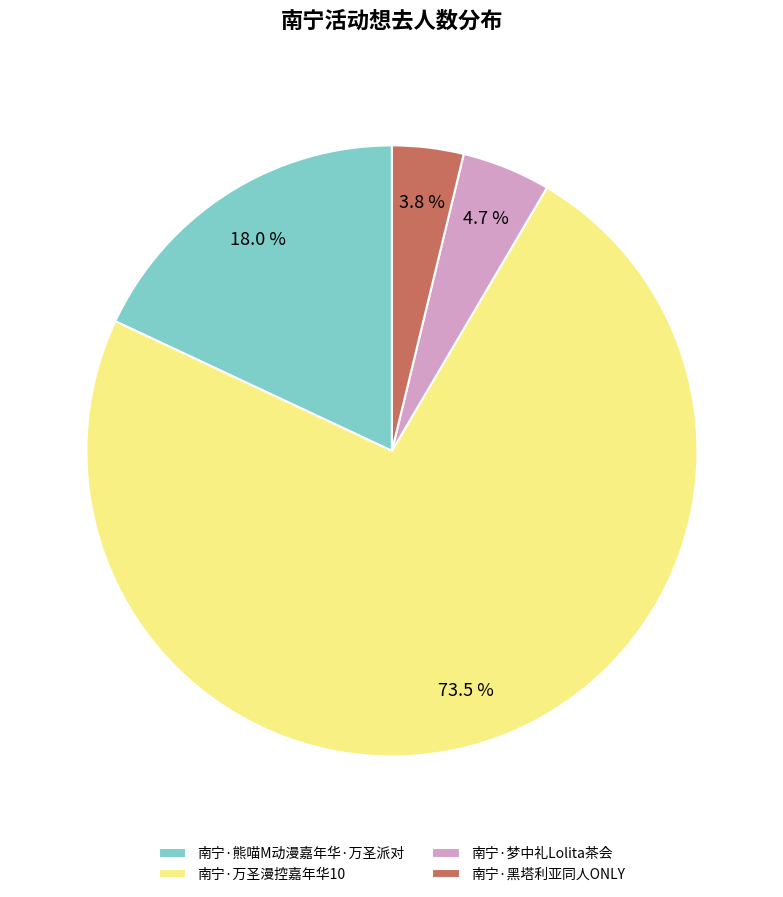

The 南宁·梦中礼Lolita茶会 slice represents 5% of the pie. True or false?

True